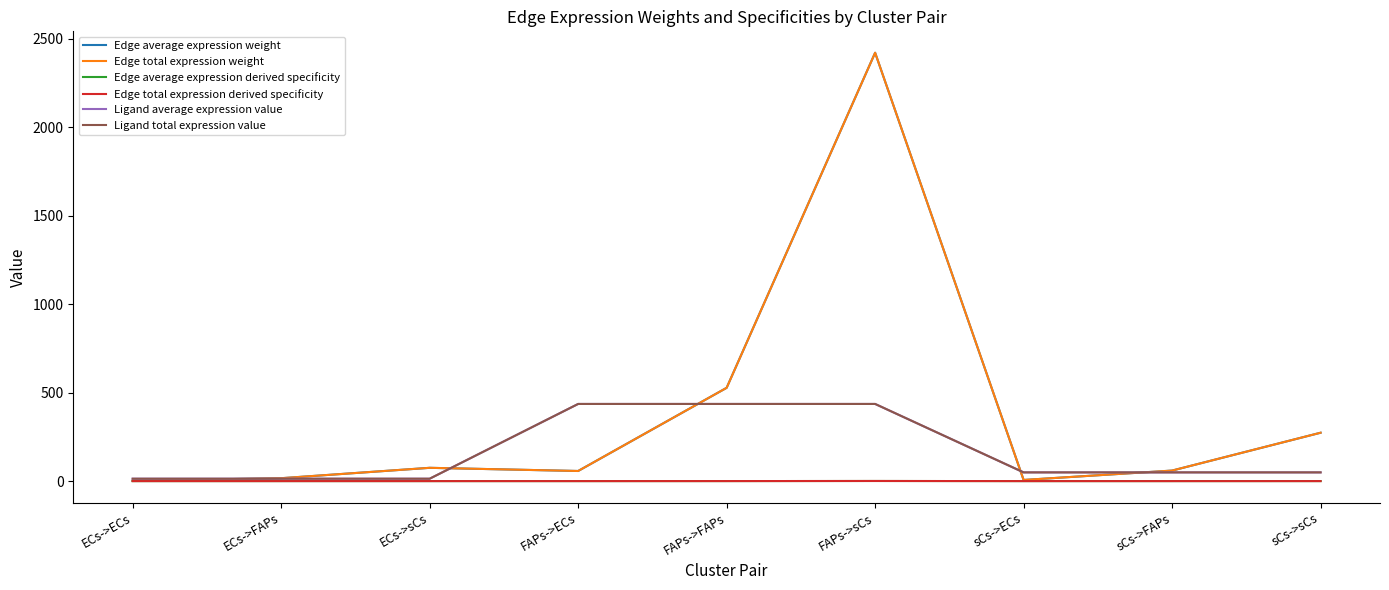

Reading left to right, transcribe all the data shown in this chart.

Edge average expression weight: ECs->ECs=1.8	ECs->FAPs=16.3	ECs->sCs=75.1	FAPs->ECs=57.2	FAPs->FAPs=527.0	FAPs->sCs=2419.8	sCs->ECs=6.5	sCs->FAPs=59.5	sCs->sCs=273.3
Edge total expression weight: ECs->ECs=1.8	ECs->FAPs=16.3	ECs->sCs=75.1	FAPs->ECs=57.2	FAPs->FAPs=527.0	FAPs->sCs=2419.8	sCs->ECs=6.5	sCs->FAPs=59.5	sCs->sCs=273.3
Edge average expression derived specificity: ECs->ECs=0.0	ECs->FAPs=0.0	ECs->sCs=0.0	FAPs->ECs=0.0	FAPs->FAPs=0.2	FAPs->sCs=0.7	sCs->ECs=0.0	sCs->FAPs=0.0	sCs->sCs=0.1
Edge total expression derived specificity: ECs->ECs=0.0	ECs->FAPs=0.0	ECs->sCs=0.0	FAPs->ECs=0.0	FAPs->FAPs=0.2	FAPs->sCs=0.7	sCs->ECs=0.0	sCs->FAPs=0.0	sCs->sCs=0.1
Ligand average expression value: ECs->ECs=13.5	ECs->FAPs=13.5	ECs->sCs=13.5	FAPs->ECs=435.9	FAPs->FAPs=435.9	FAPs->sCs=435.9	sCs->ECs=49.2	sCs->FAPs=49.2	sCs->sCs=49.2
Ligand total expression value: ECs->ECs=13.5	ECs->FAPs=13.5	ECs->sCs=13.5	FAPs->ECs=435.9	FAPs->FAPs=435.9	FAPs->sCs=435.9	sCs->ECs=49.2	sCs->FAPs=49.2	sCs->sCs=49.2